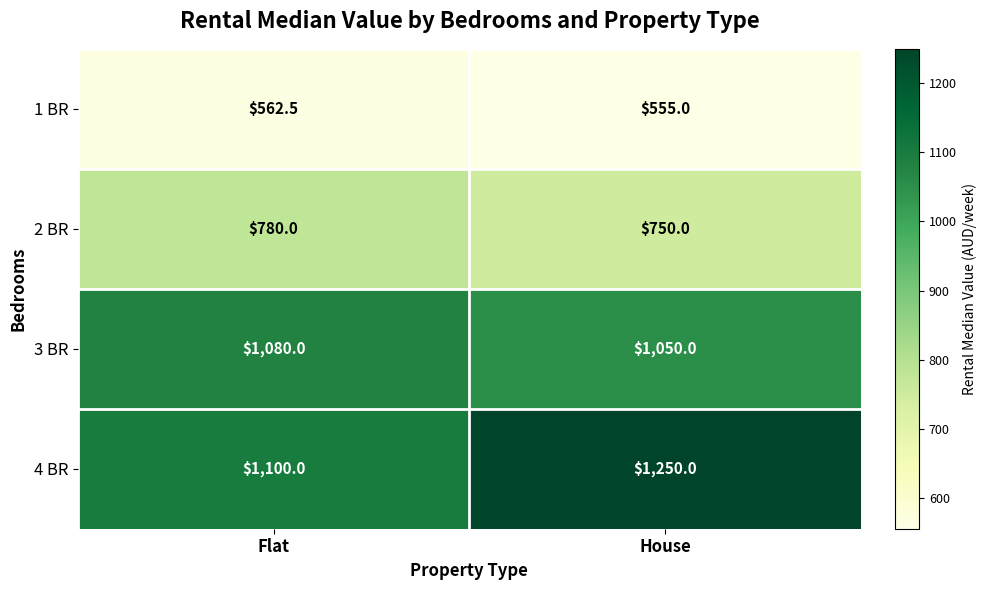

At how many categories does at least one series exceed 1192?

1